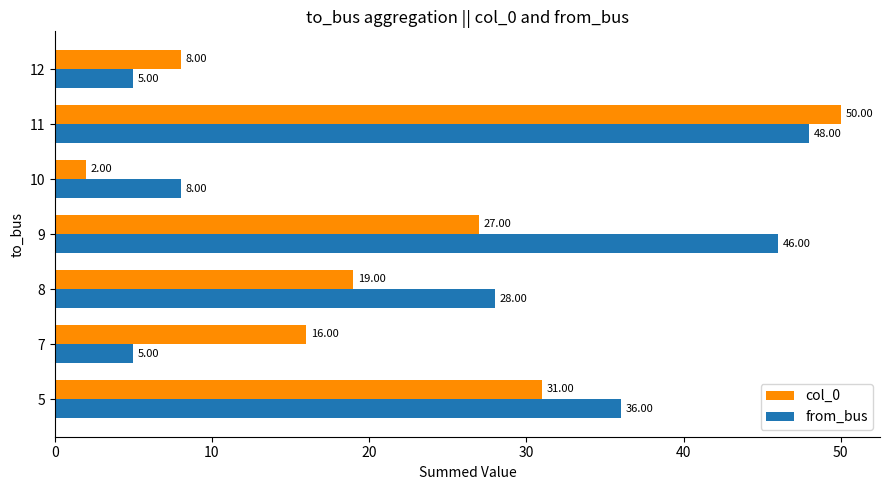

What is the difference between the col_0 values at 7 and 12?

8